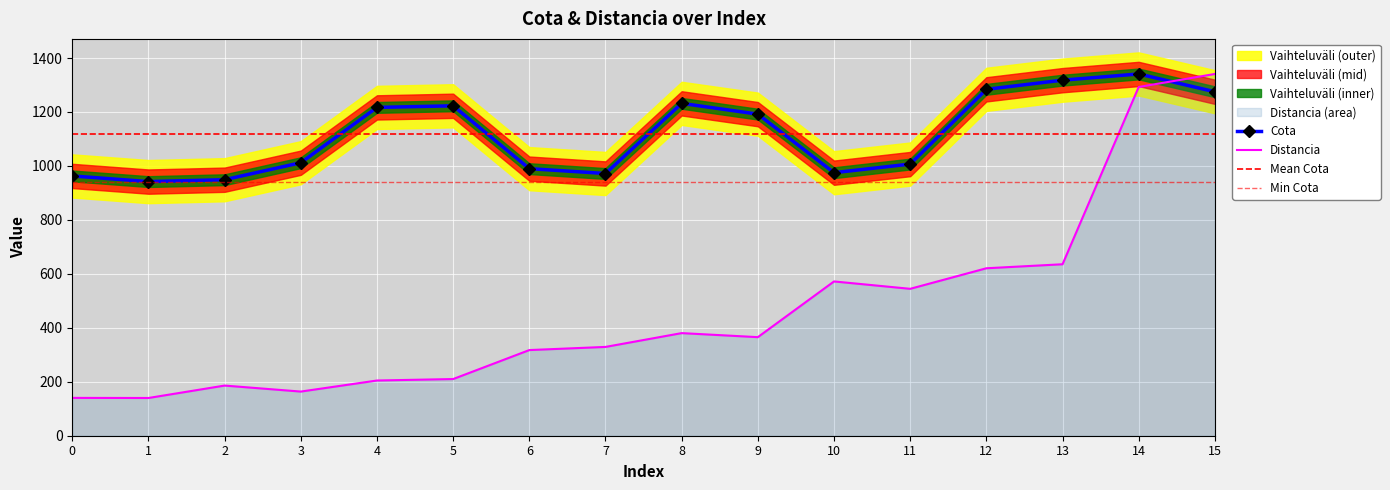

Which series ends up on top after the final intersection of Distancia and Cota?

Distancia